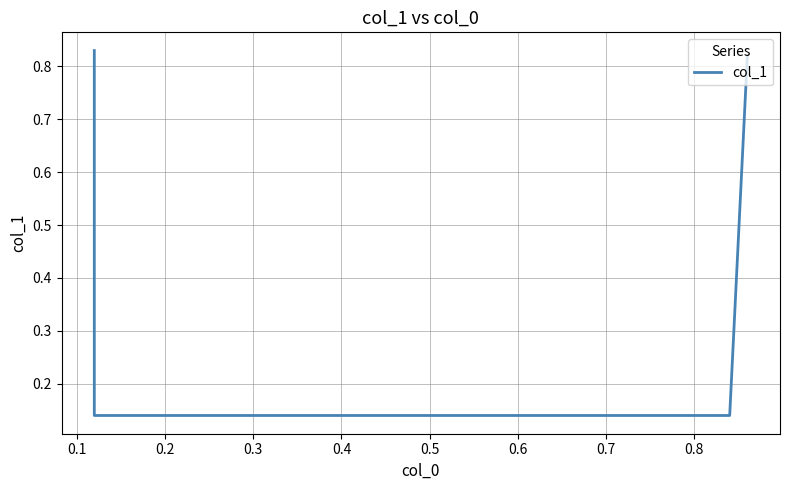

Reading right to left, what are all the values shown in this chart?

0.8	0.1	0.1	0.8